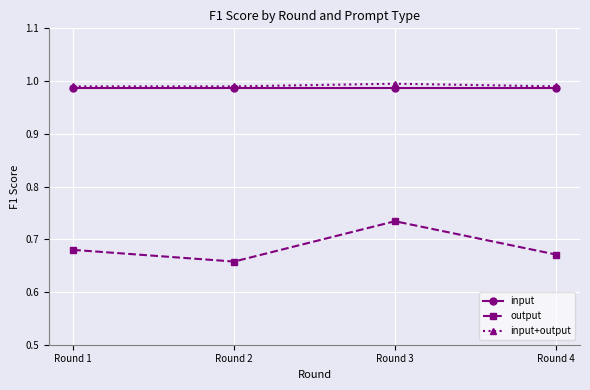

What is the difference between the maximum and minimum values in the output series?

0.1